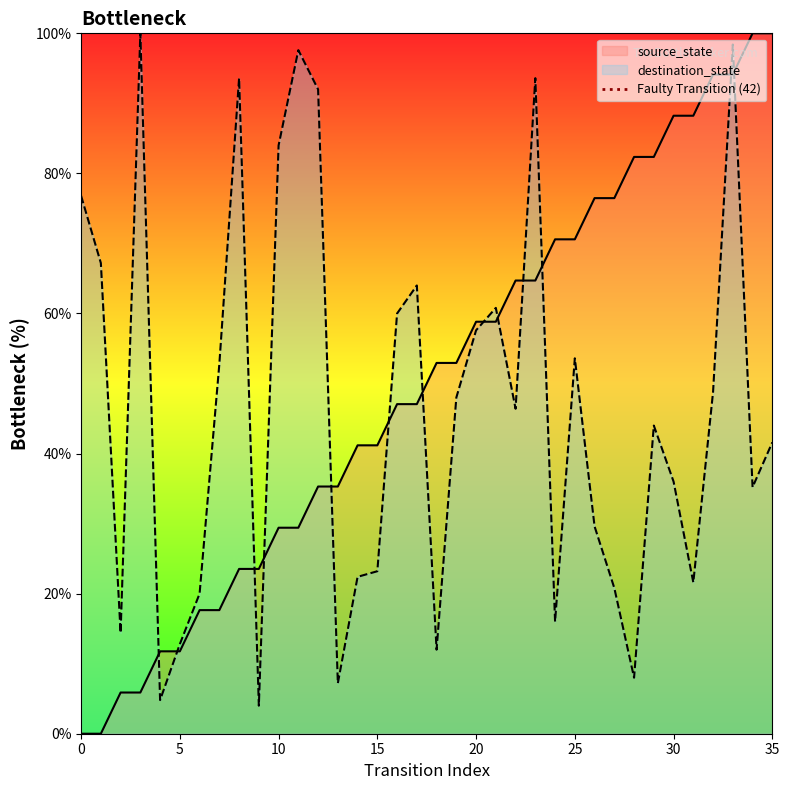

True or false: destination_state and source_state intersect in this chart.

True